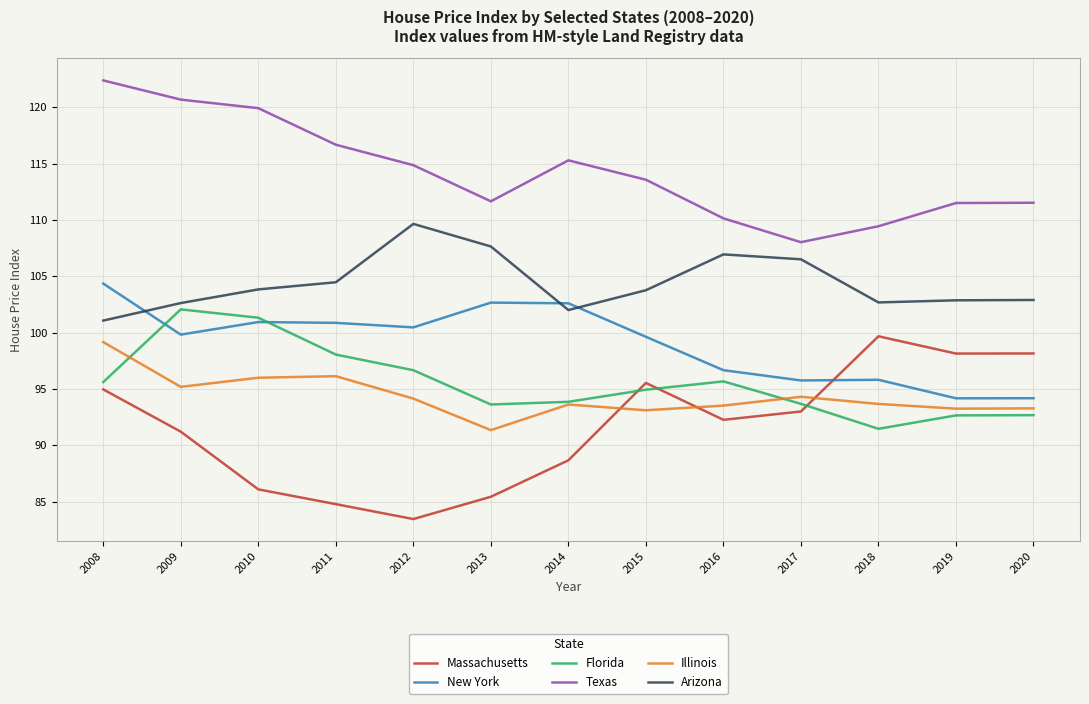

At which label does Florida first exceed 94?

2008